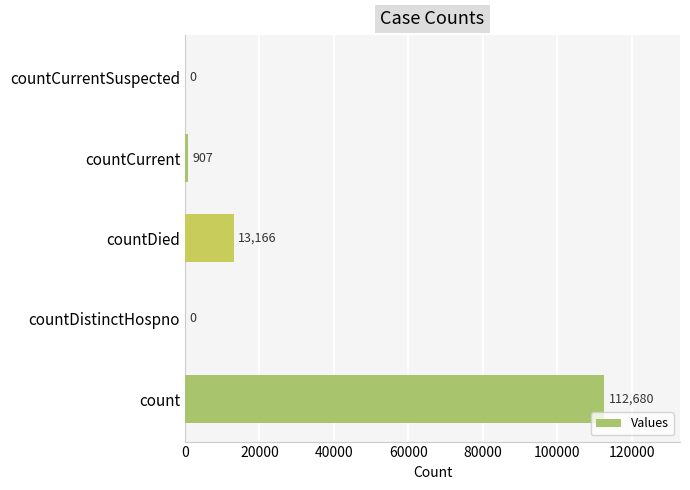

What is the sum of the values at countCurrentSuspected and count?

112680